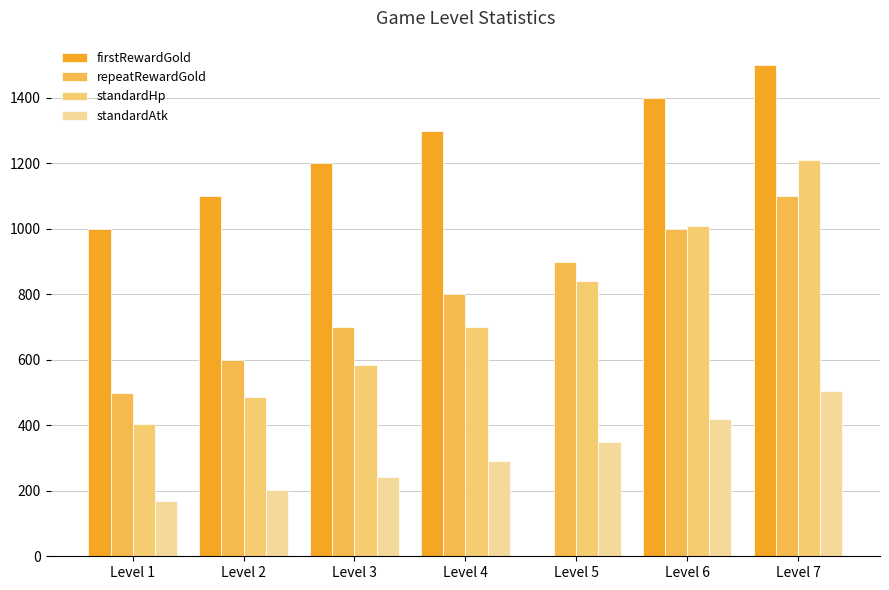

How many series are shown in this chart?

4